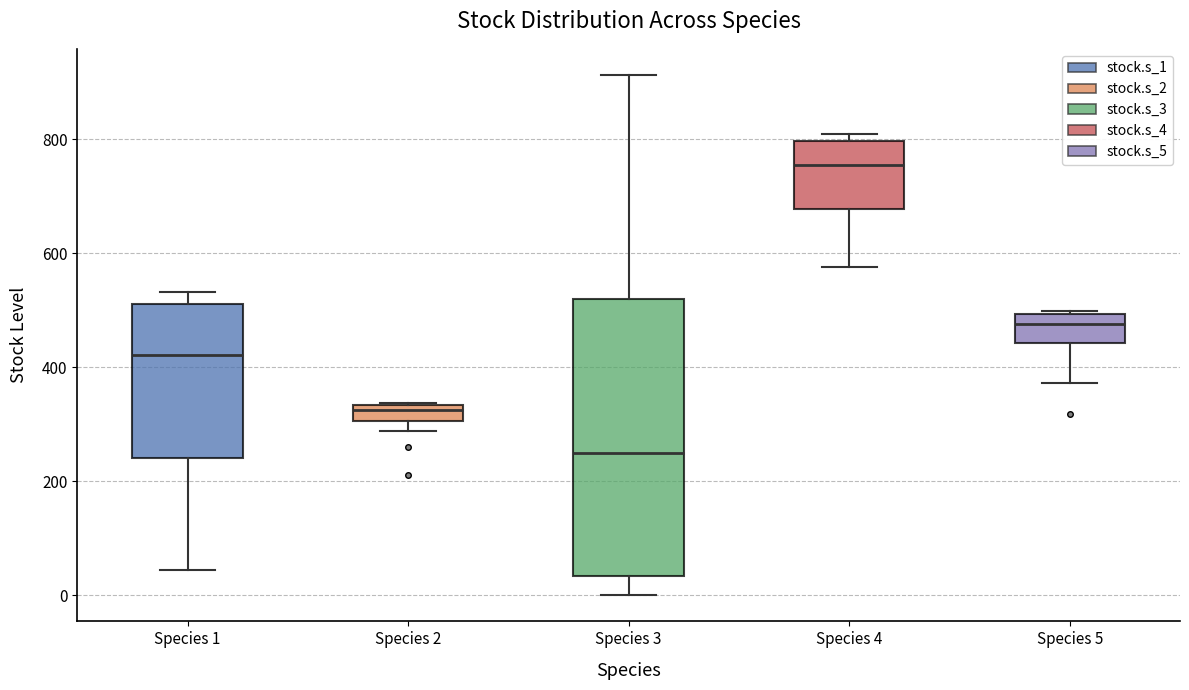

Which box is the tallest, from its lower edge to its upper edge?

Species 3